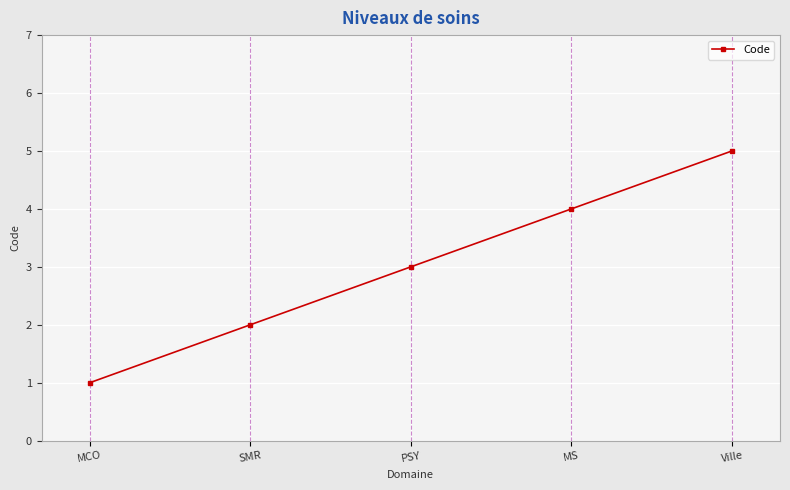

How many lines are shown in the chart?

1